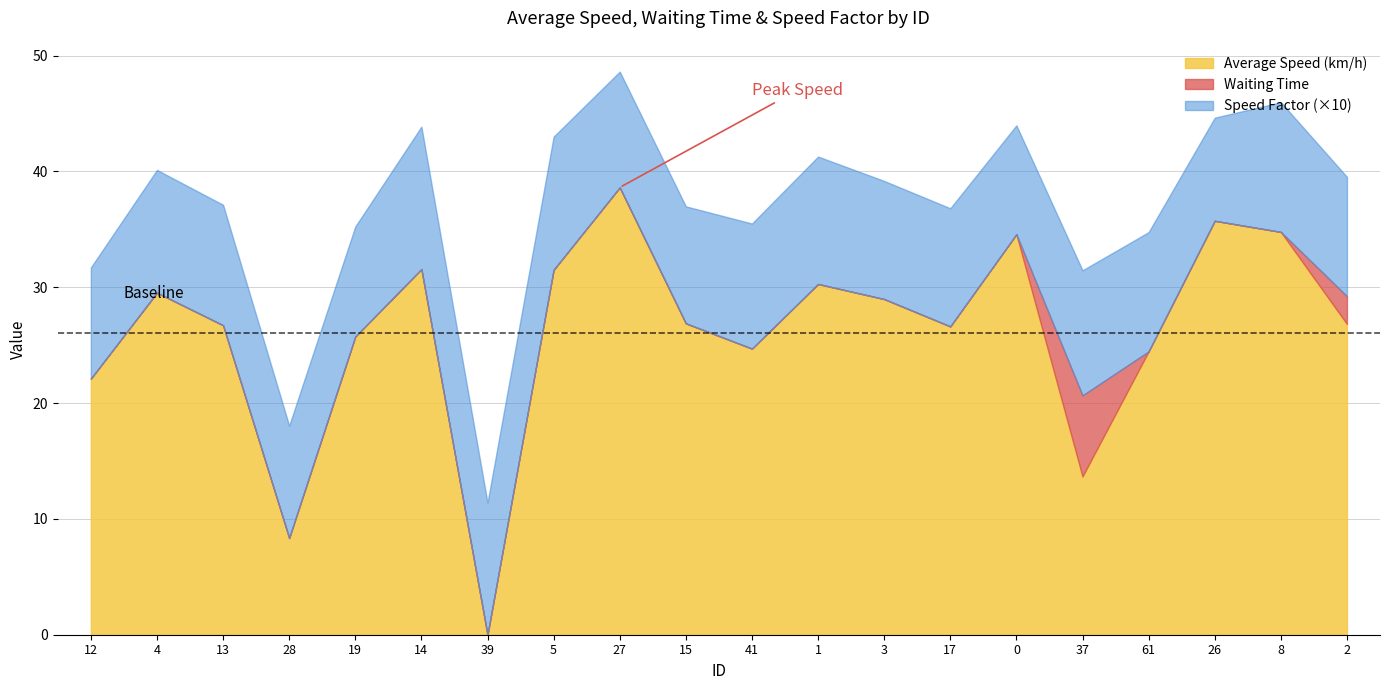

Where is Waiting Time nearest to the value 3?

2